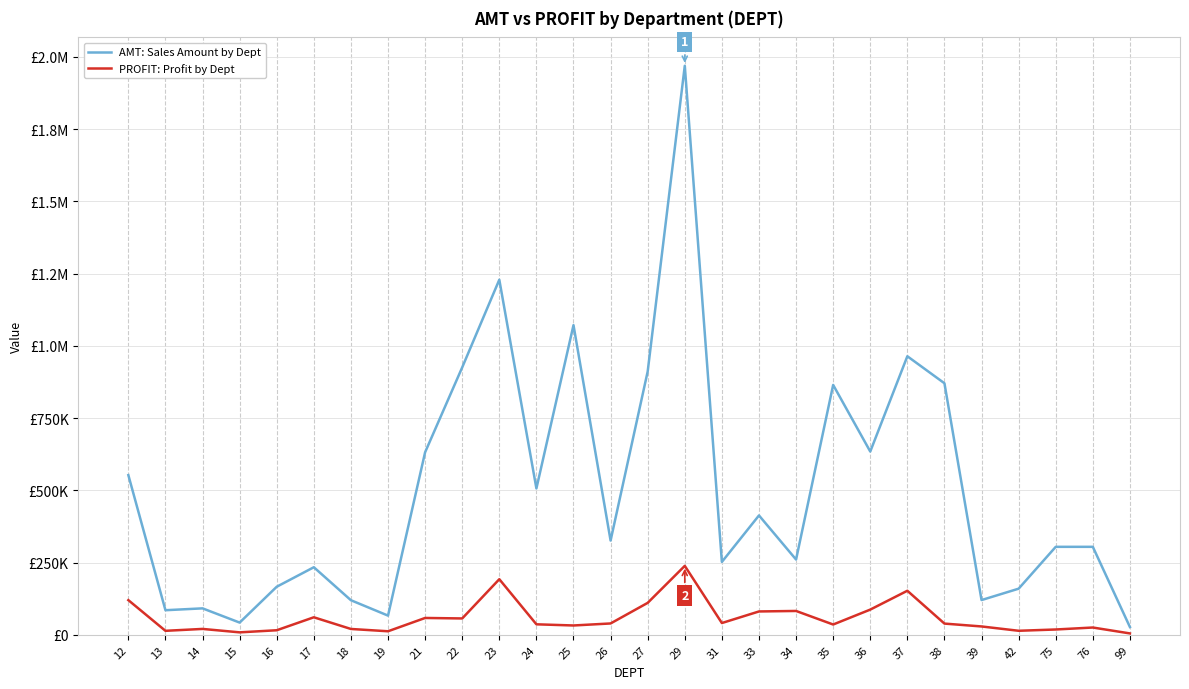

Does the chart display data point markers on the line(s)?

No